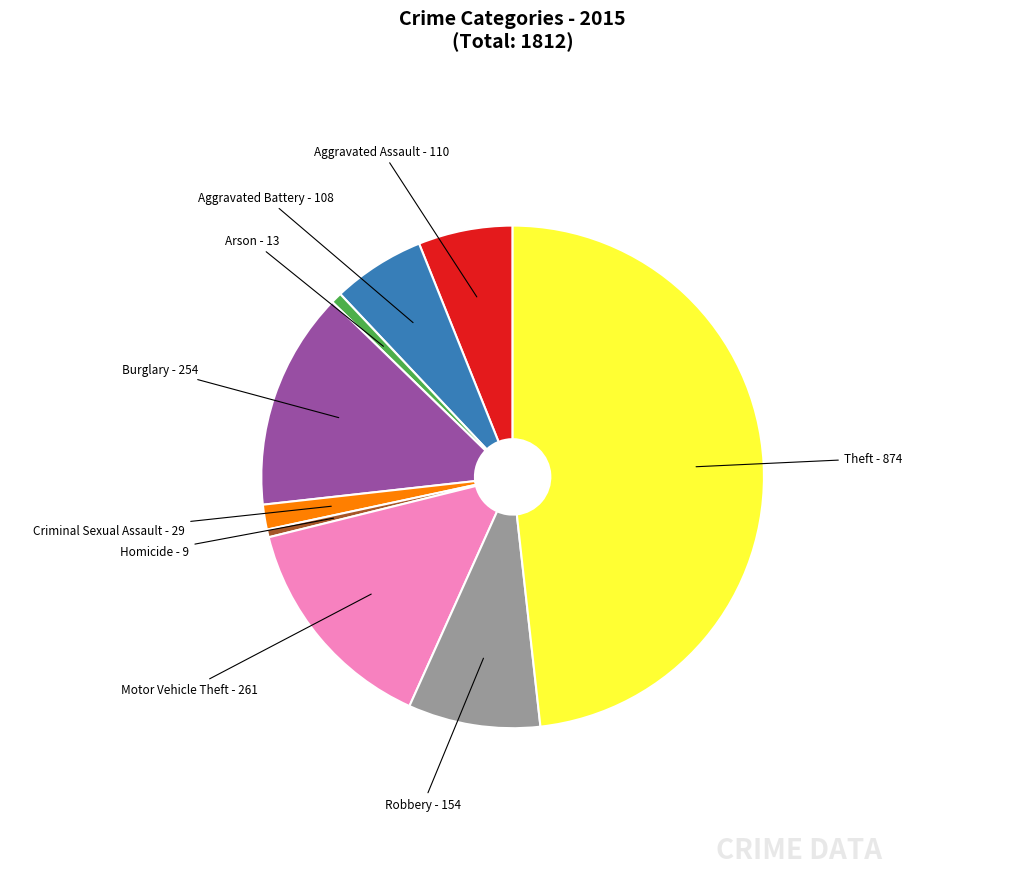

Which category has the biggest portion of the pie?

Theft